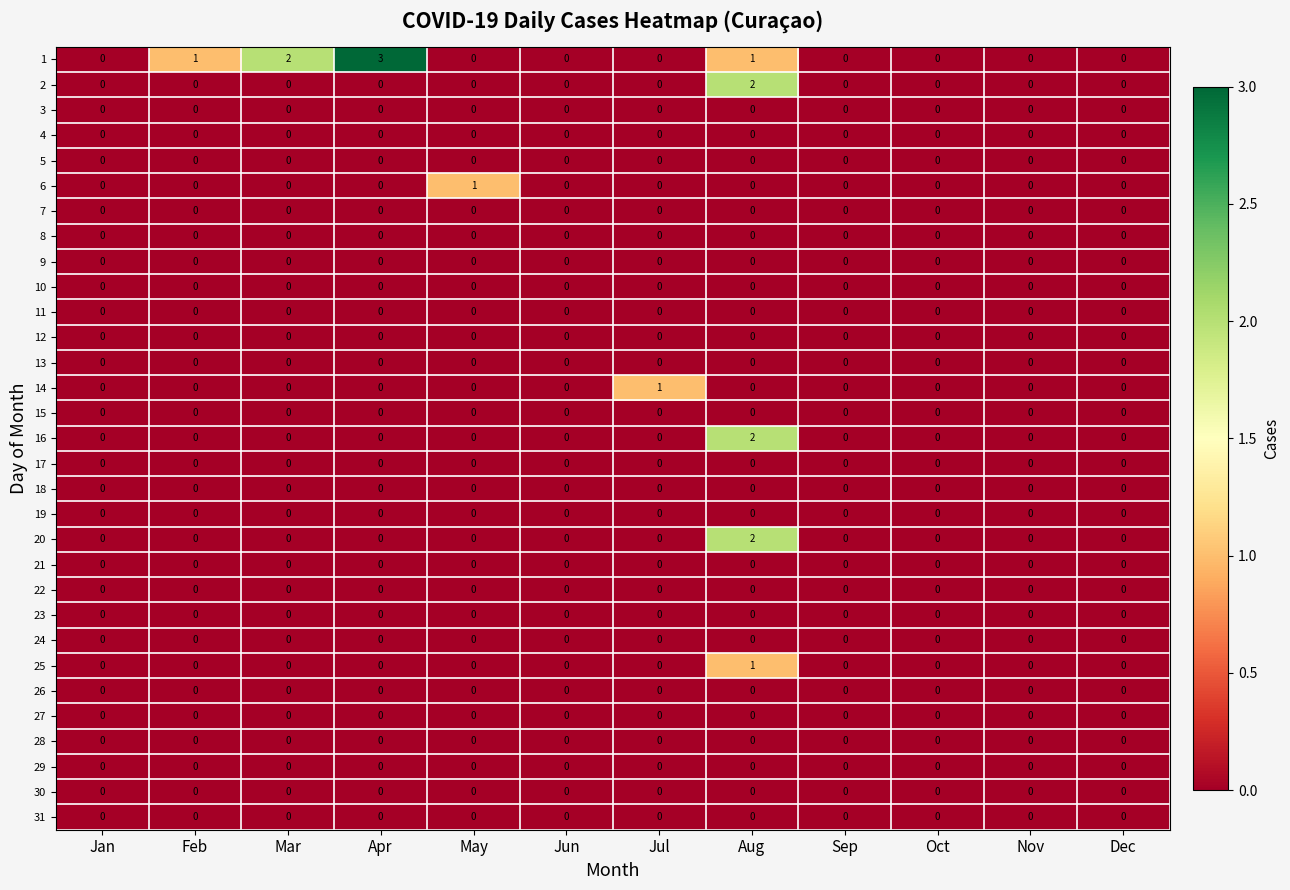

Between May and Oct, which series saw the biggest shift?

6